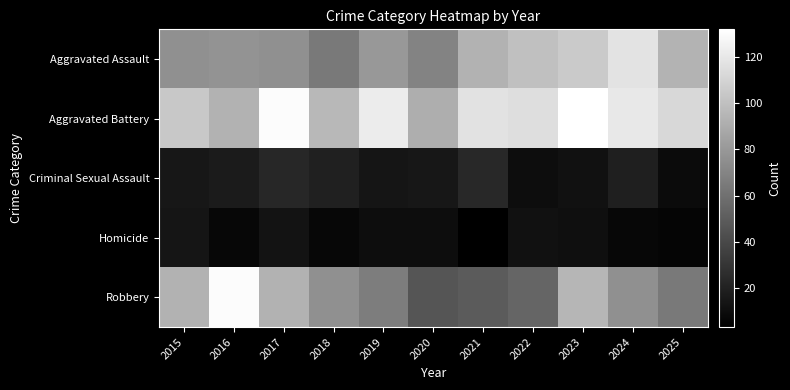

How many categories are shown in the chart?

11